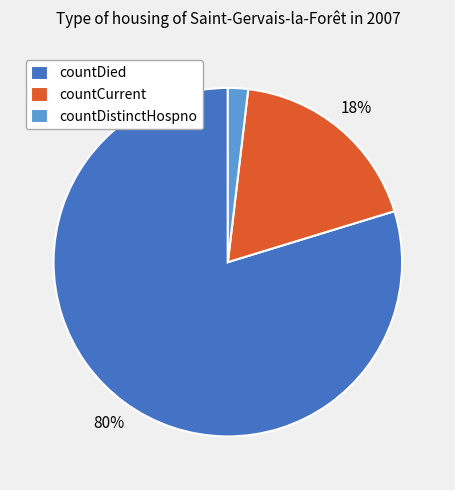

Which category has the smallest portion of the pie?

countDistinctHospno